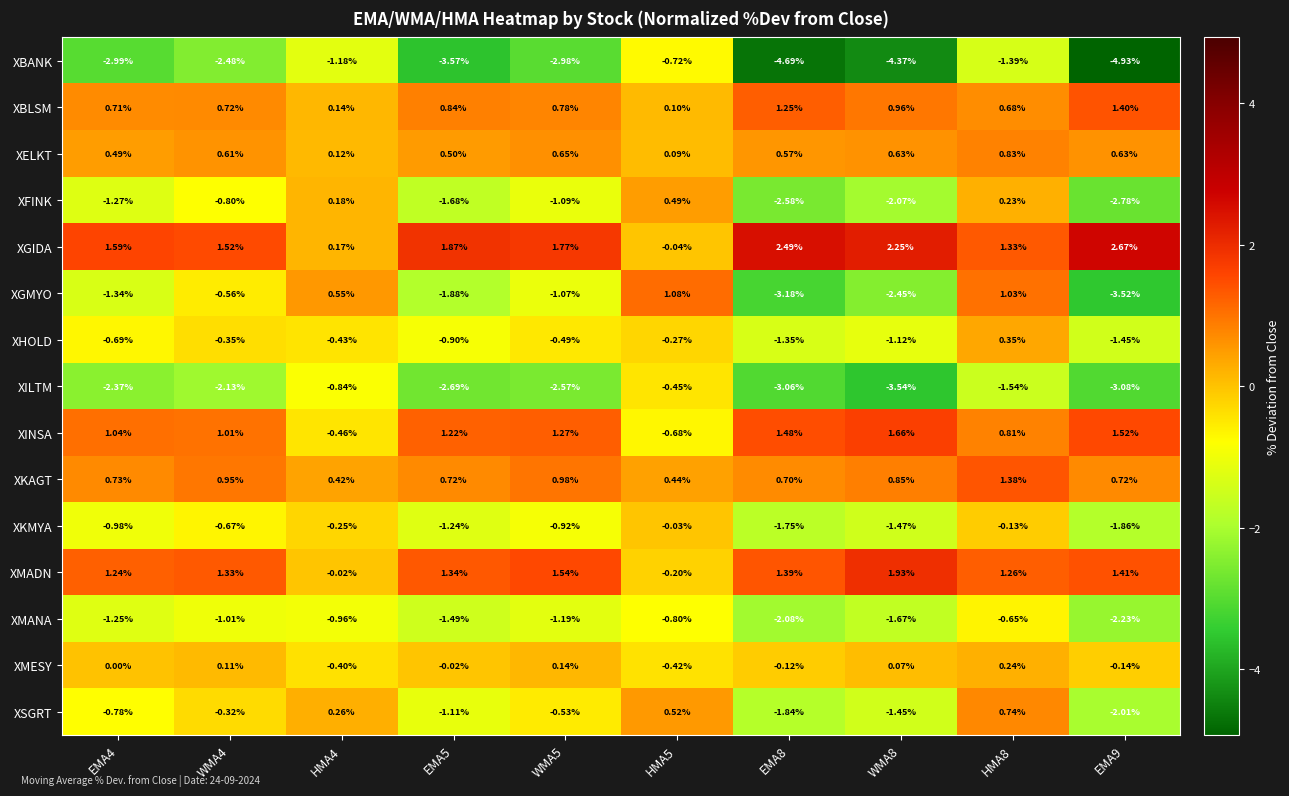

Count the number of data series in this chart.

15